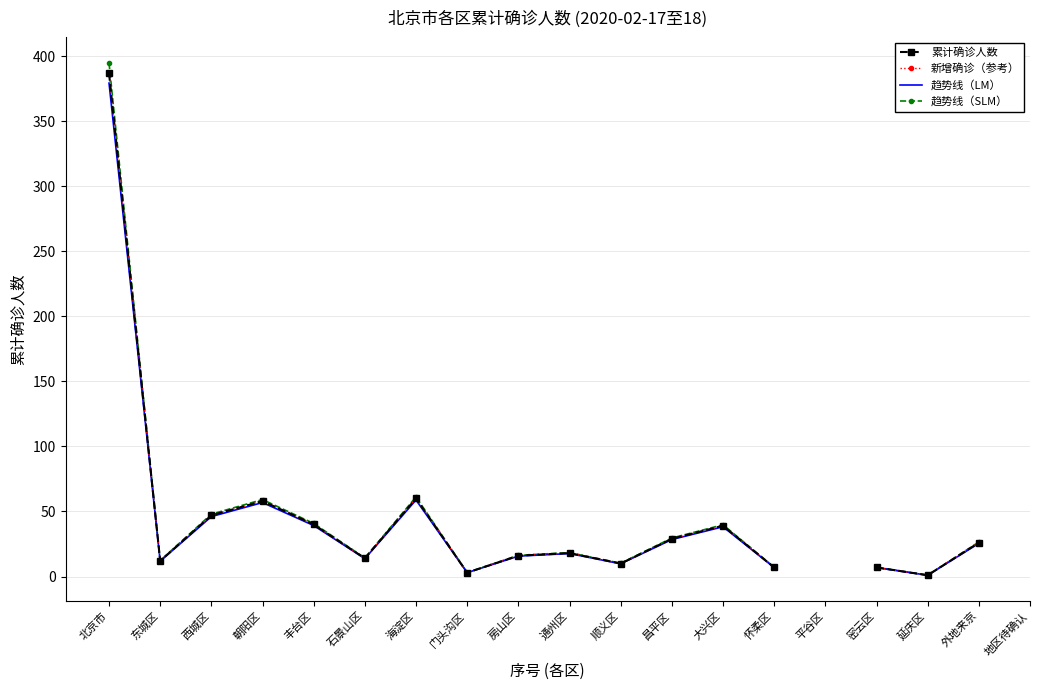

What is the label of the 9th point from the left?

房山区